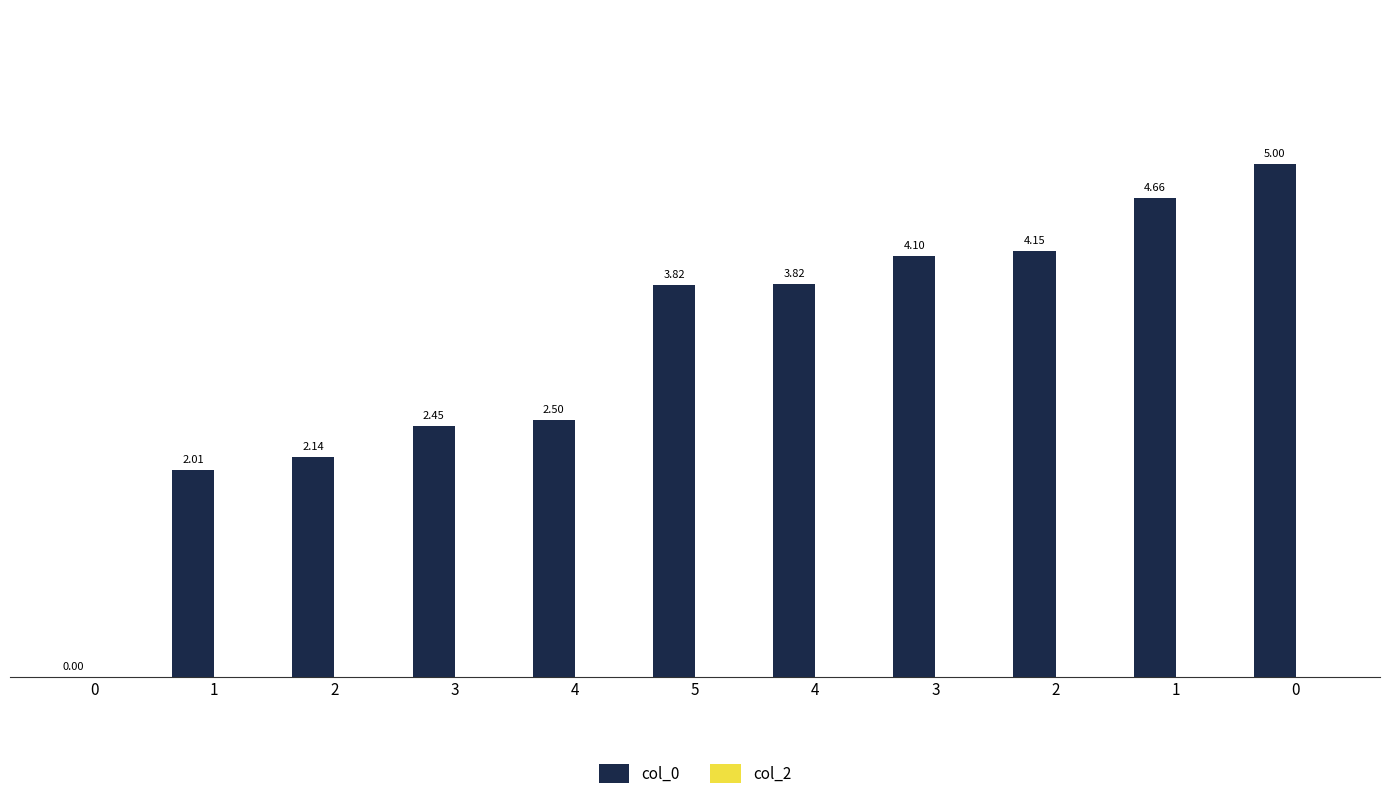

Count the number of categories in the chart.

11